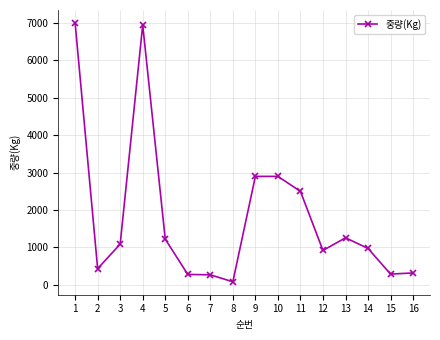

Where is the first local minimum?

2